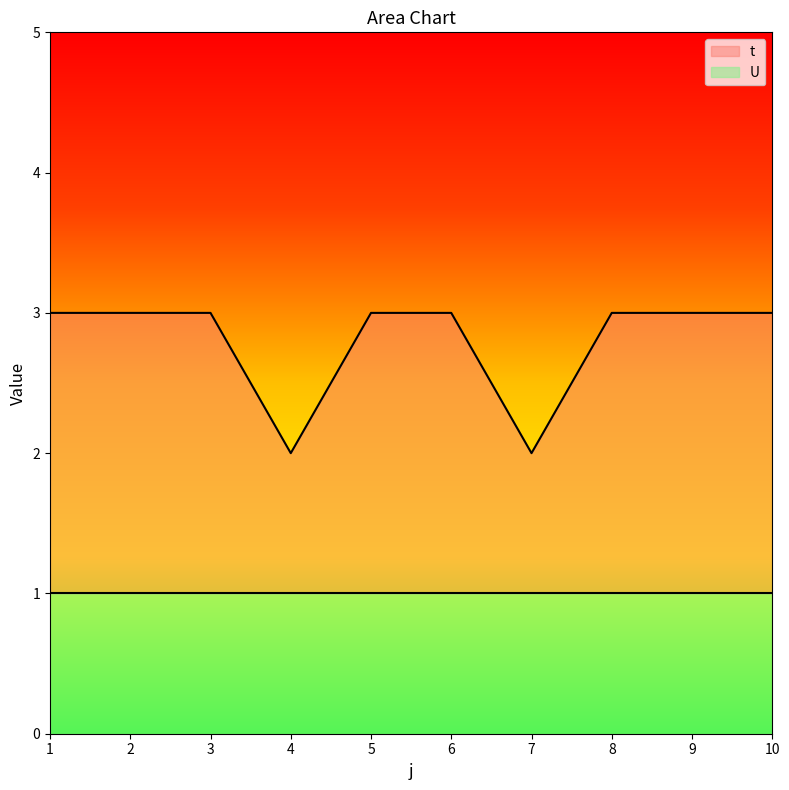

What is the sum of the values at 6 and 3?

6